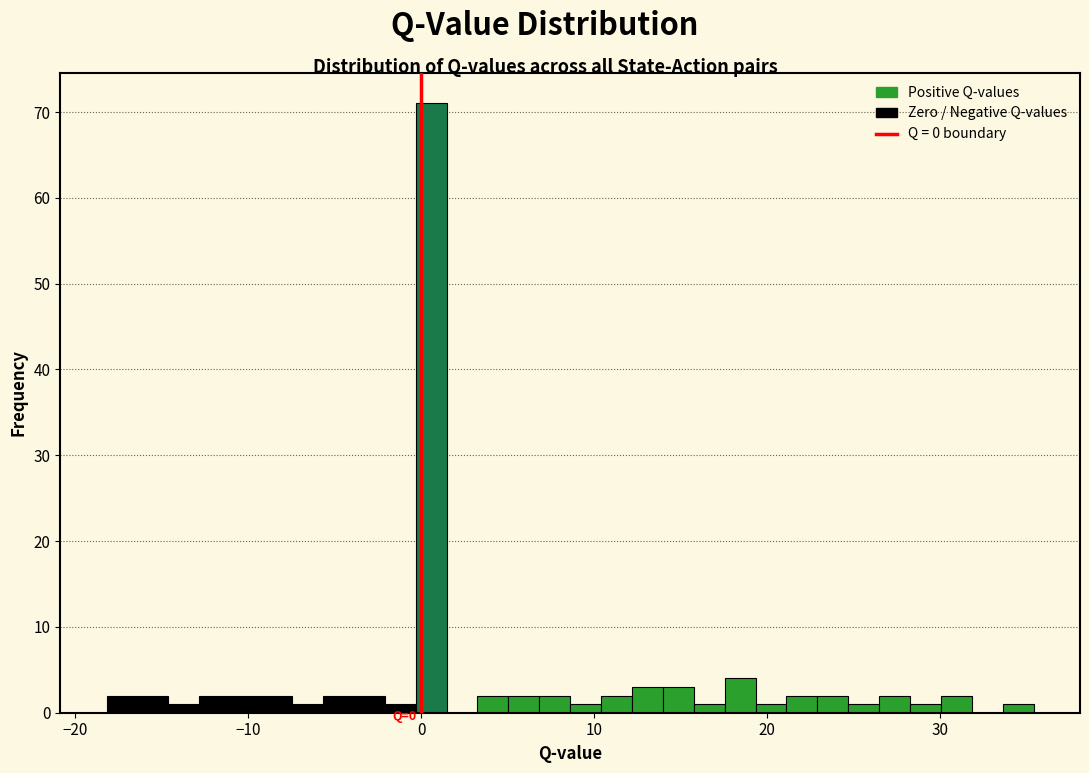

Read against the x-axis, roughly where is the centre of the tallest bar?

1